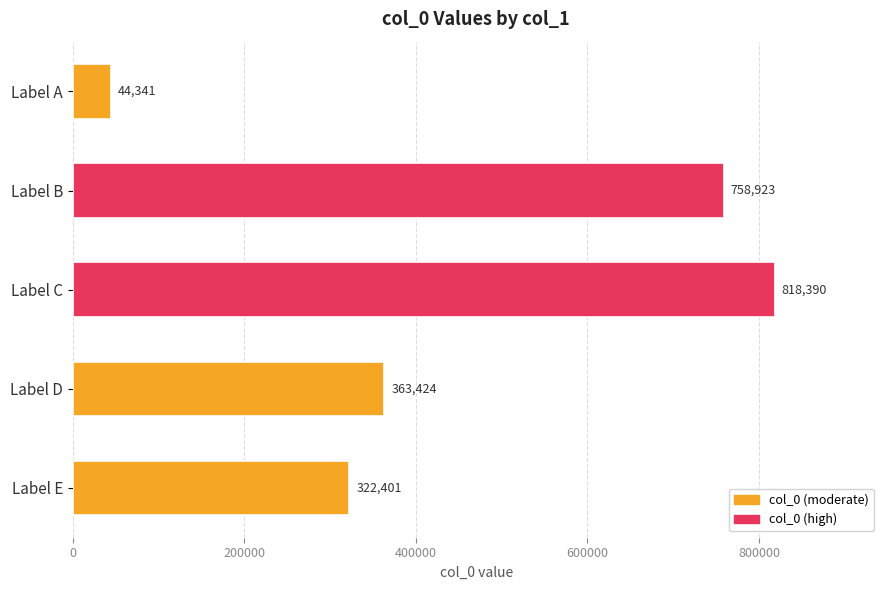

How many data points are less than 363424?

2